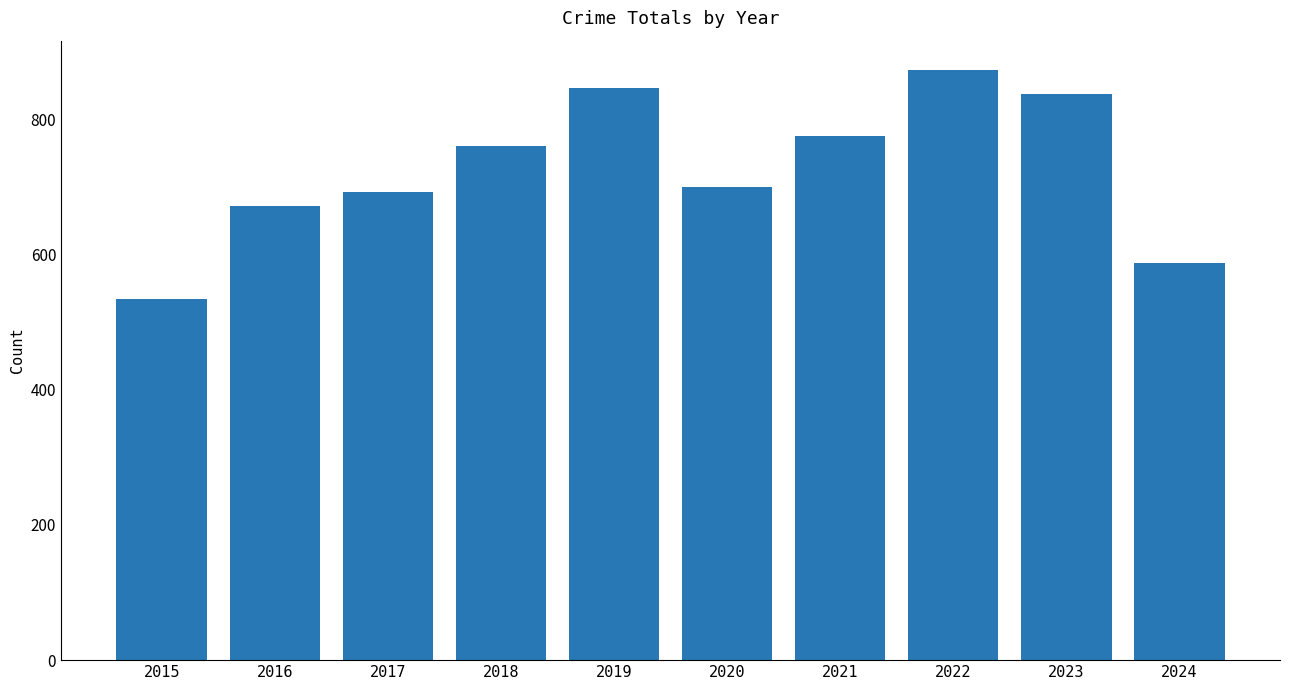

Reading left to right, what are all the values shown in this chart?

2015=535	2016=672	2017=692	2018=761	2019=847	2020=700	2021=775	2022=873	2023=838	2024=588